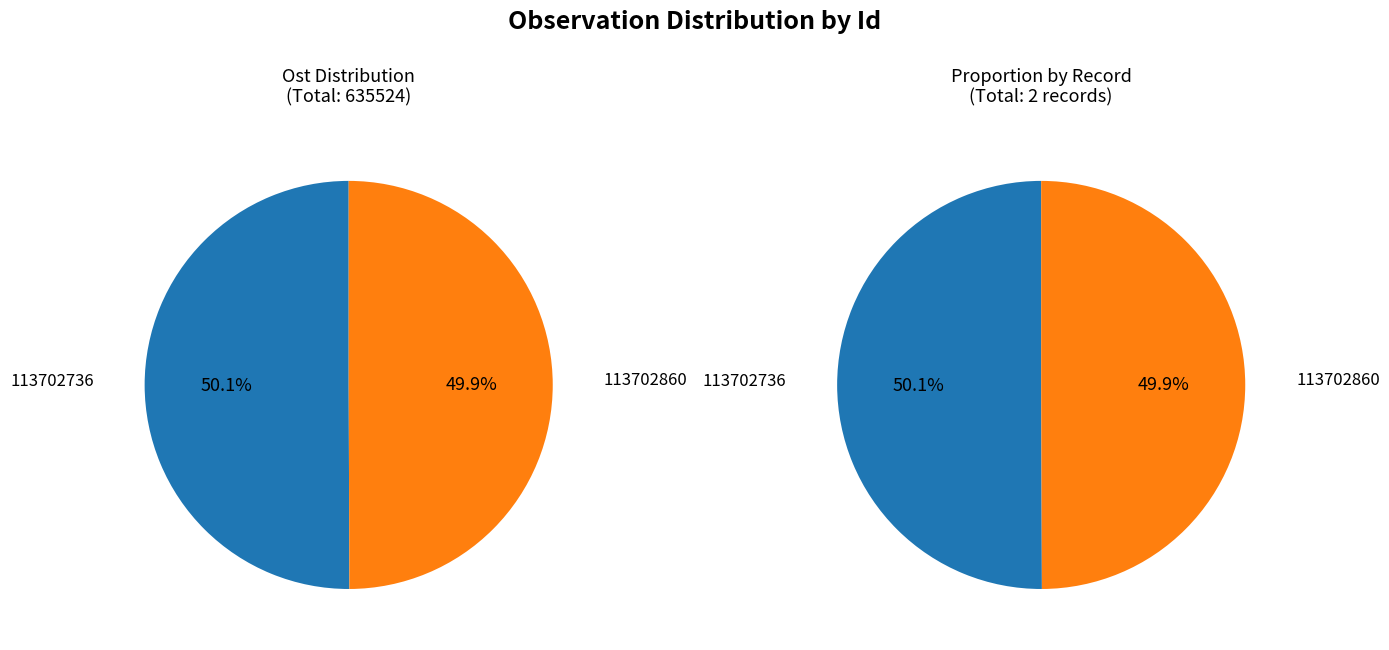

Rank the categories by value from highest to lowest.

113702736, 113702860